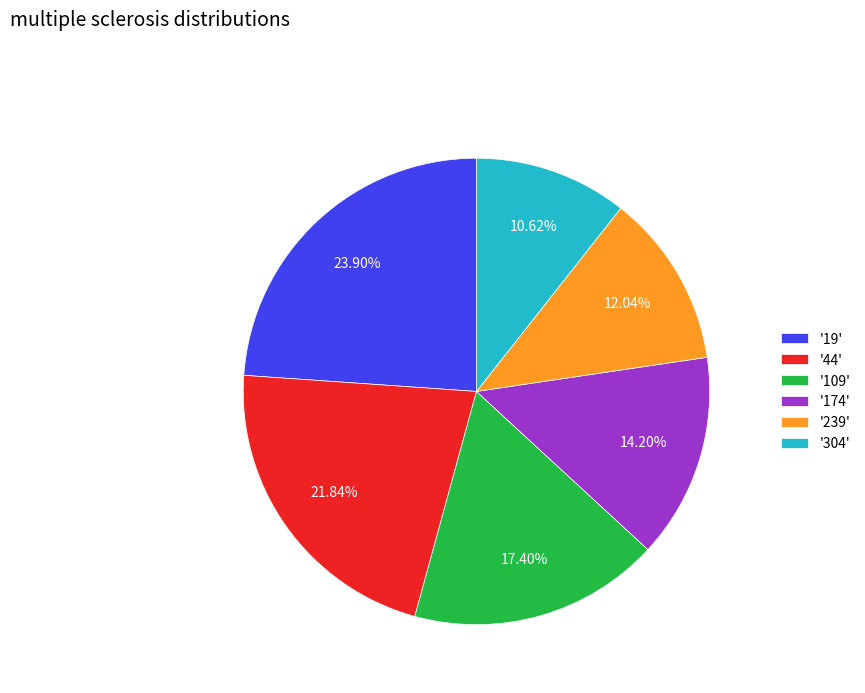

Which has a higher value, '109' or '19'?

'19'